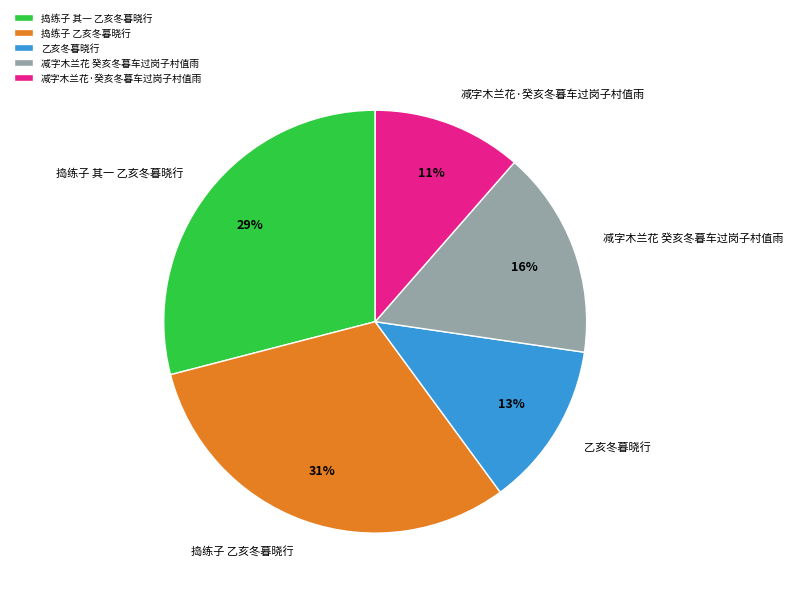

To the nearest percent, what percentage of the pie is 减字木兰花 癸亥冬暮车过岗子村值雨?

16%